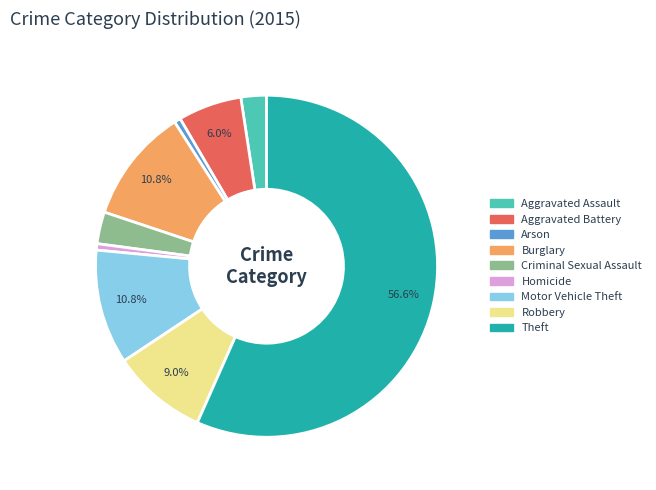

To the nearest percent, what is the difference between the largest and smallest slice percentages?

56%